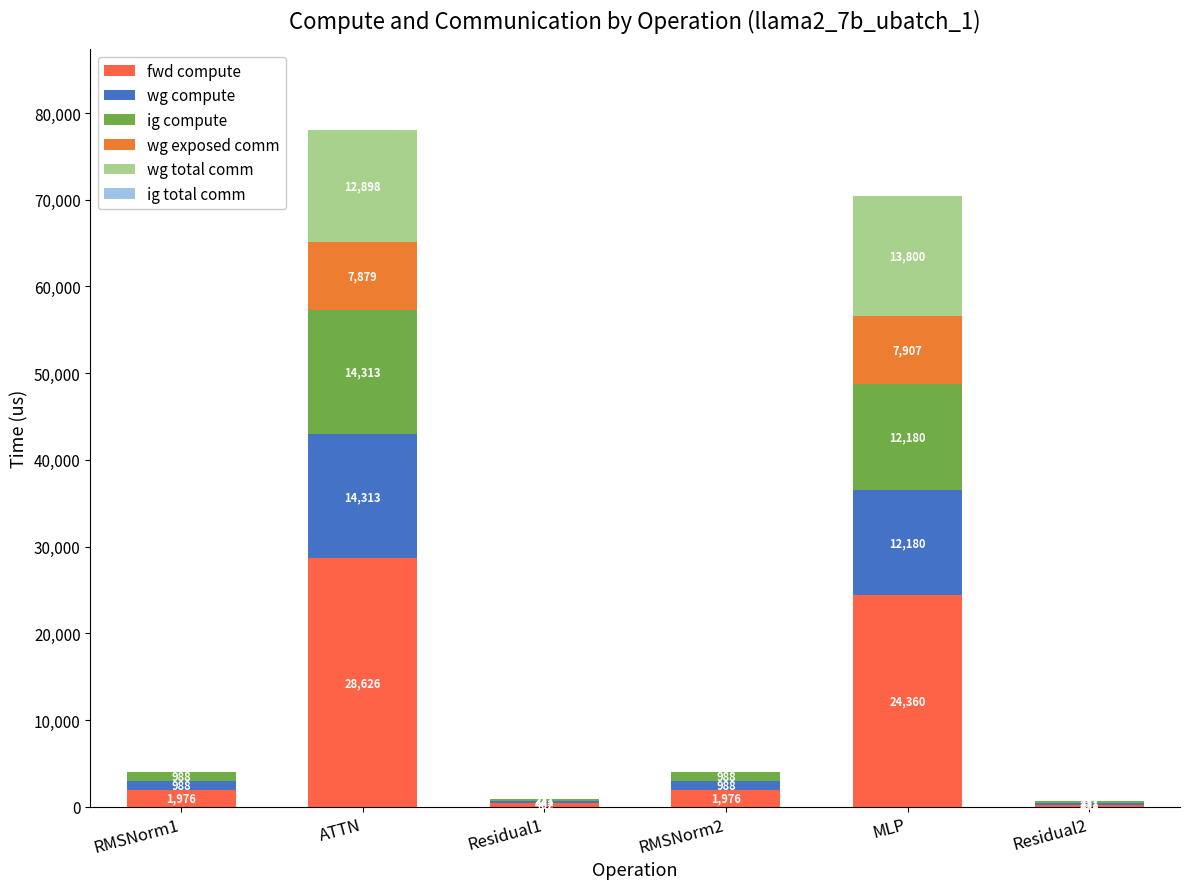

Count the number of data series in this chart.

5